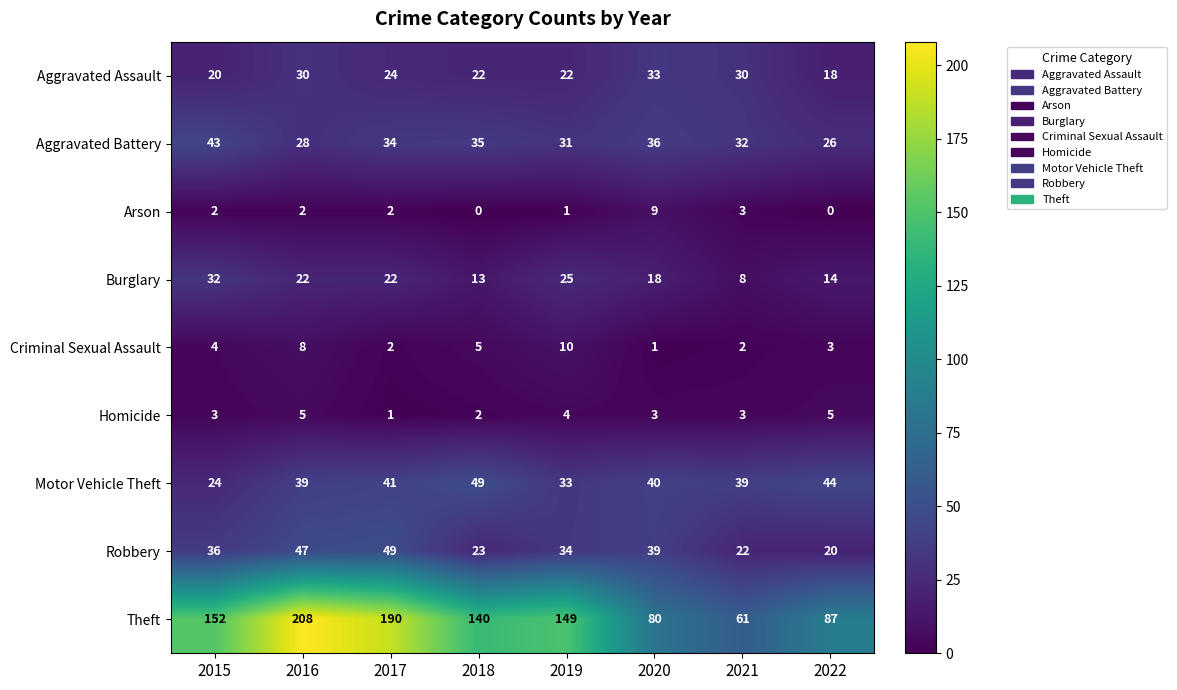

At which label does Robbery reach its peak?

2017